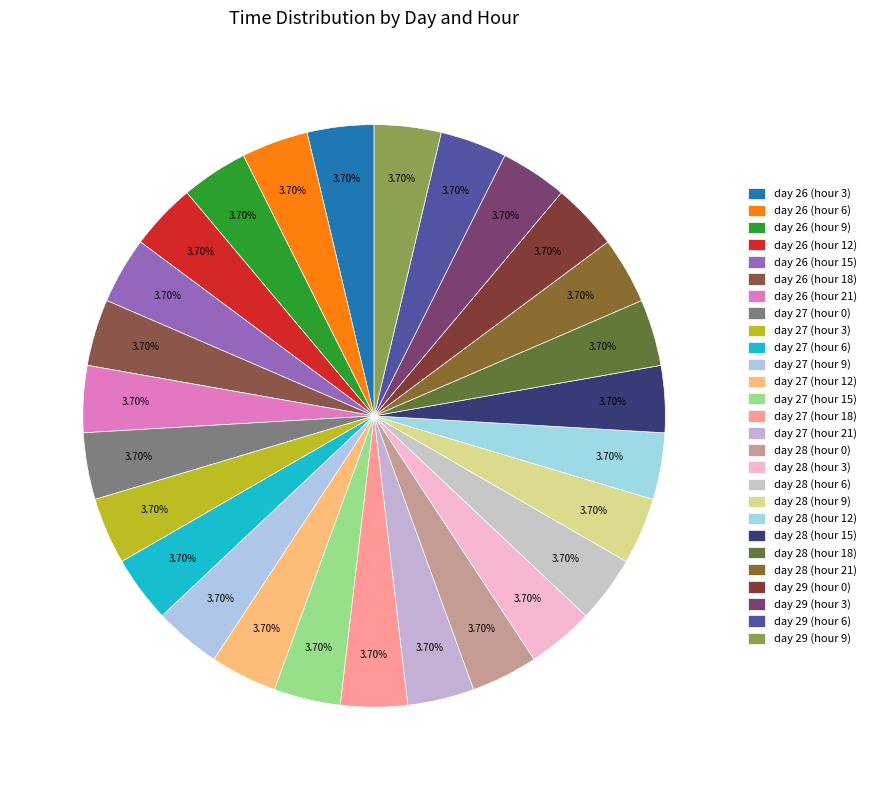

Rank the categories by value from lowest to highest.

day 26 (hour 3), day 26 (hour 6), day 26 (hour 9), day 26 (hour 12), day 26 (hour 15), day 26 (hour 18), day 26 (hour 21), day 27 (hour 0), day 27 (hour 3), day 27 (hour 6), day 27 (hour 9), day 27 (hour 12), day 27 (hour 15), day 27 (hour 18), day 27 (hour 21), day 28 (hour 0), day 28 (hour 3), day 28 (hour 6), day 28 (hour 9), day 28 (hour 12), day 28 (hour 15), day 28 (hour 18), day 28 (hour 21), day 29 (hour 0), day 29 (hour 3), day 29 (hour 6), day 29 (hour 9)